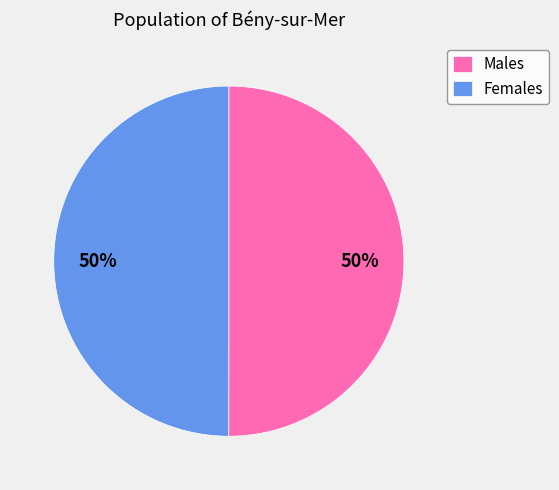

To the nearest percent, what is the combined percentage of Males and Females?

100%